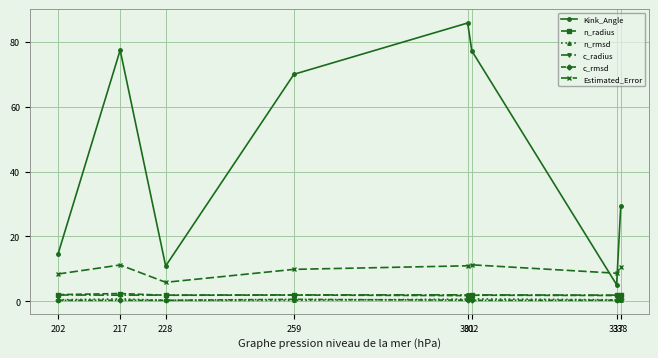

True or false: Kink_Angle and n_rmsd cross at least once.

False